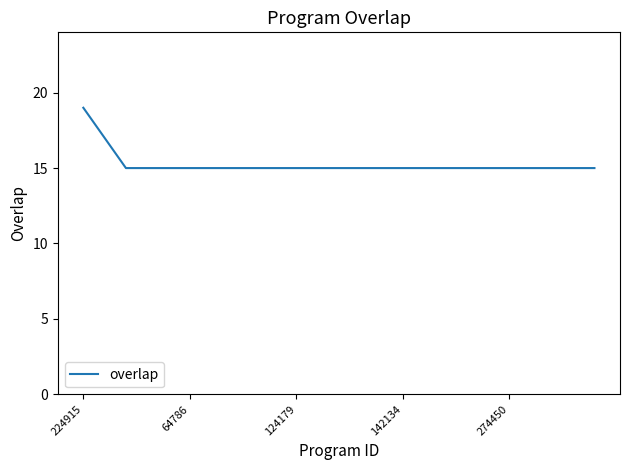

What is the difference between the maximum and minimum values?

4